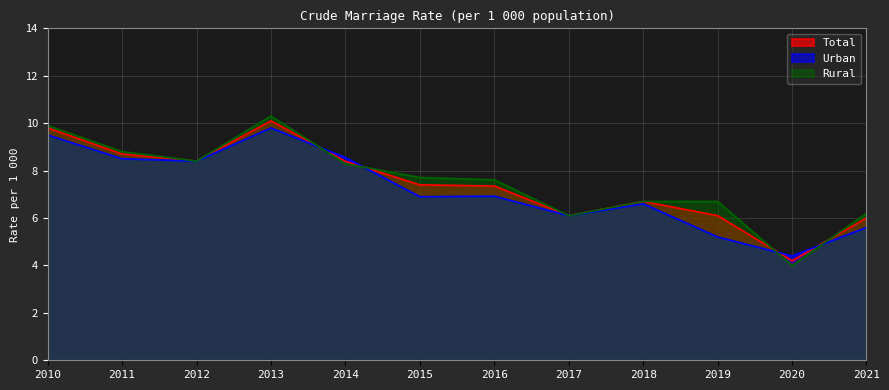

The Rural series shows 6.1 at 2017. True or false?

True